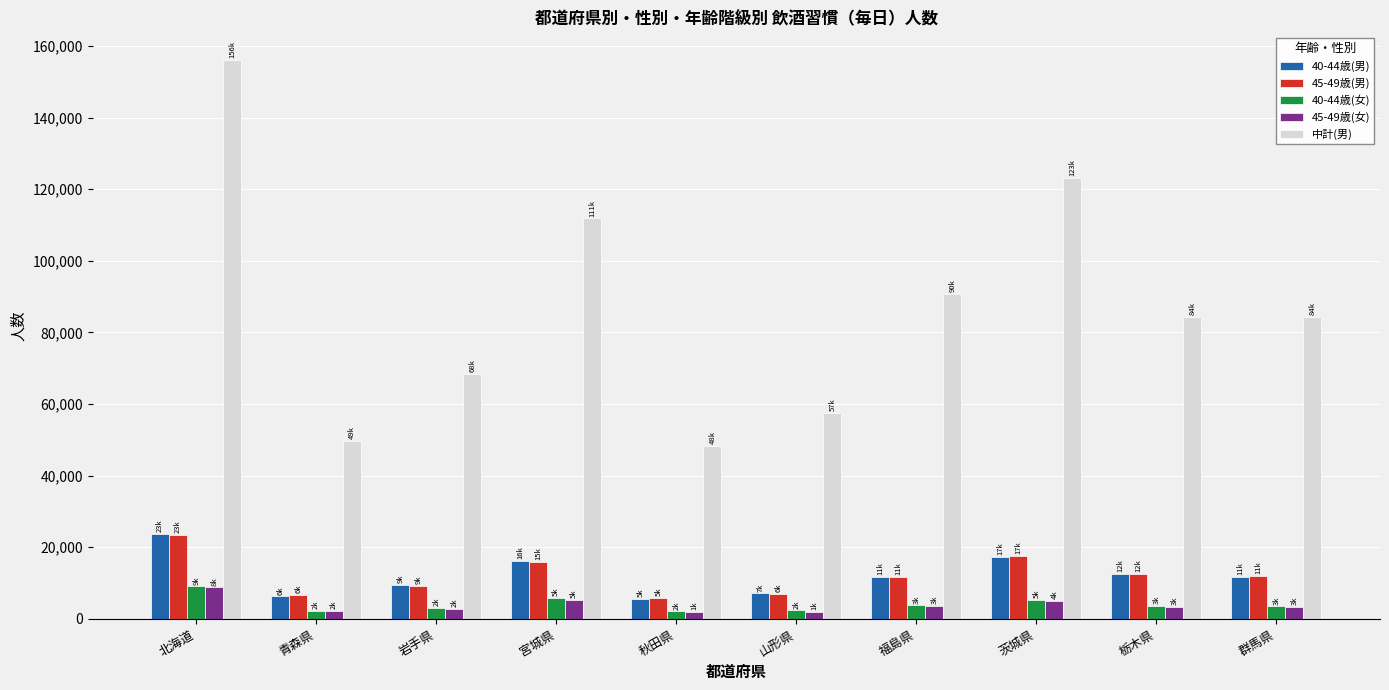

What is the total value across all series at 北海道?

220818